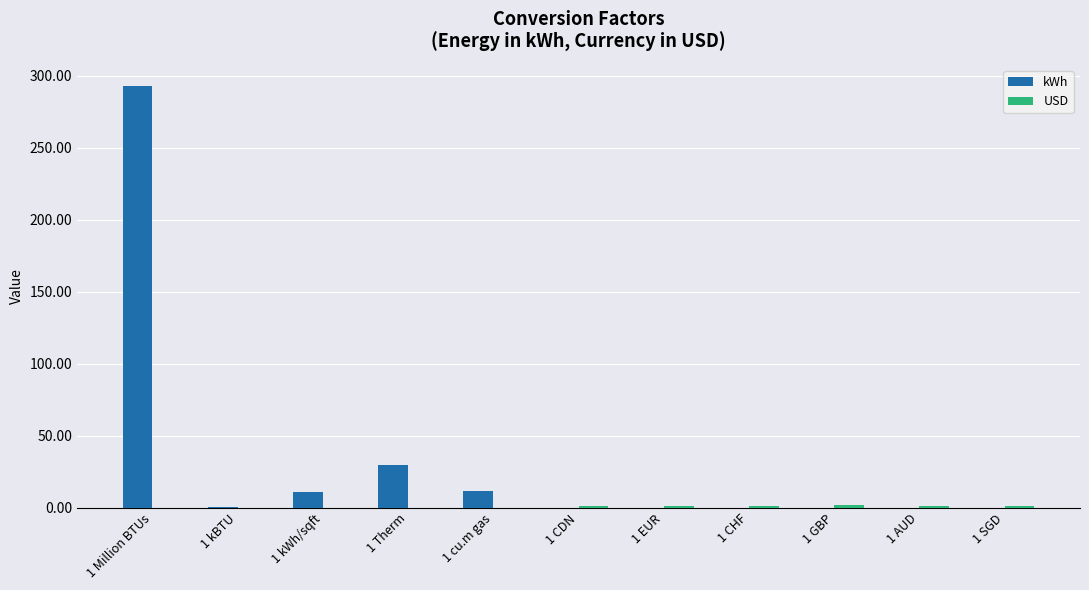

Are the bars horizontal?

No